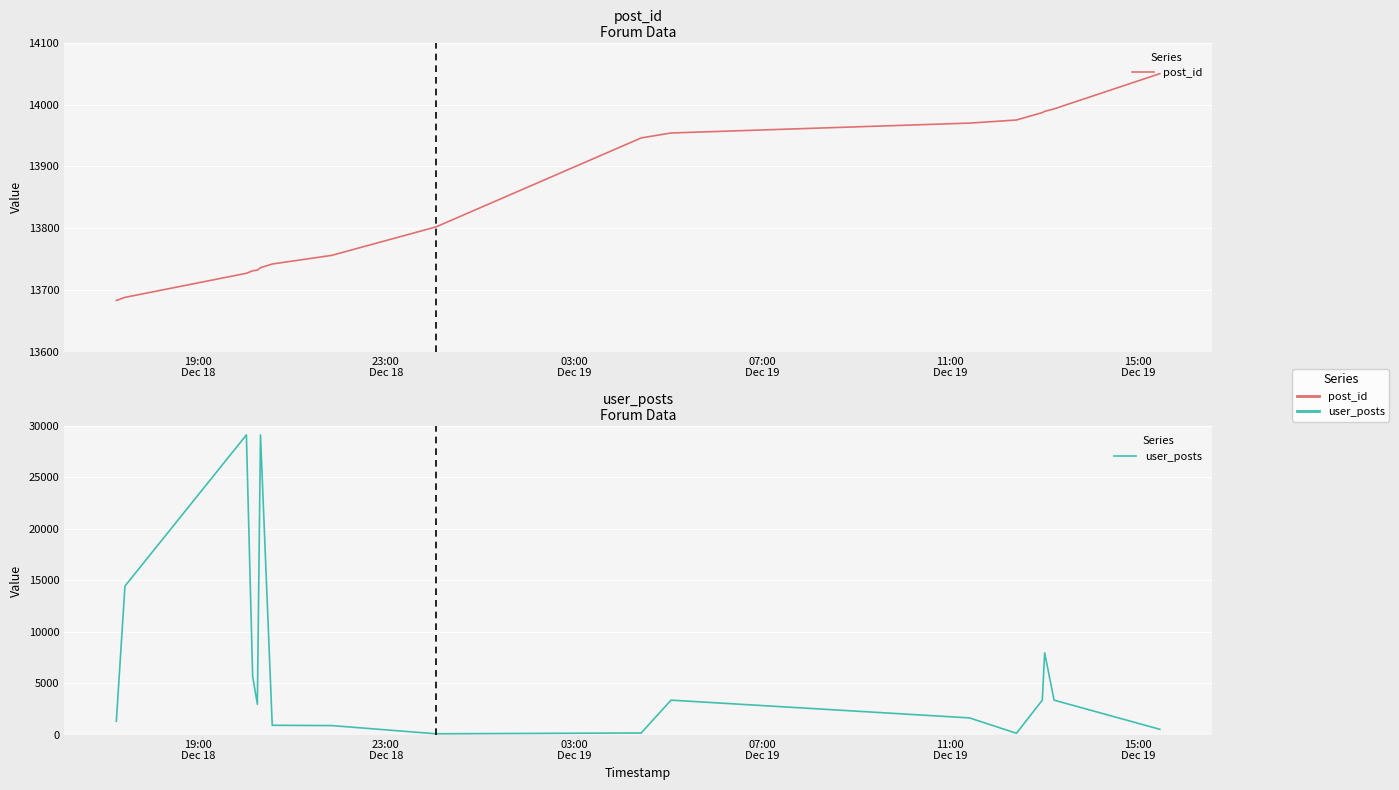

What are all the series names shown in the legend?

post_id, user_posts